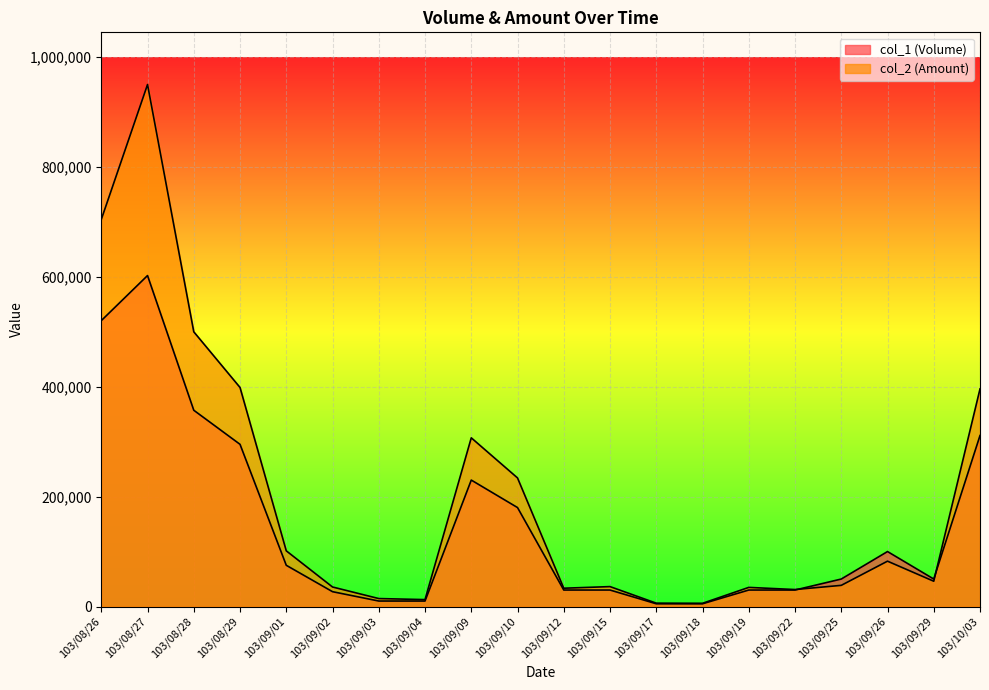

At which label is col_2 (Amount) closest to 477635?

103/08/28